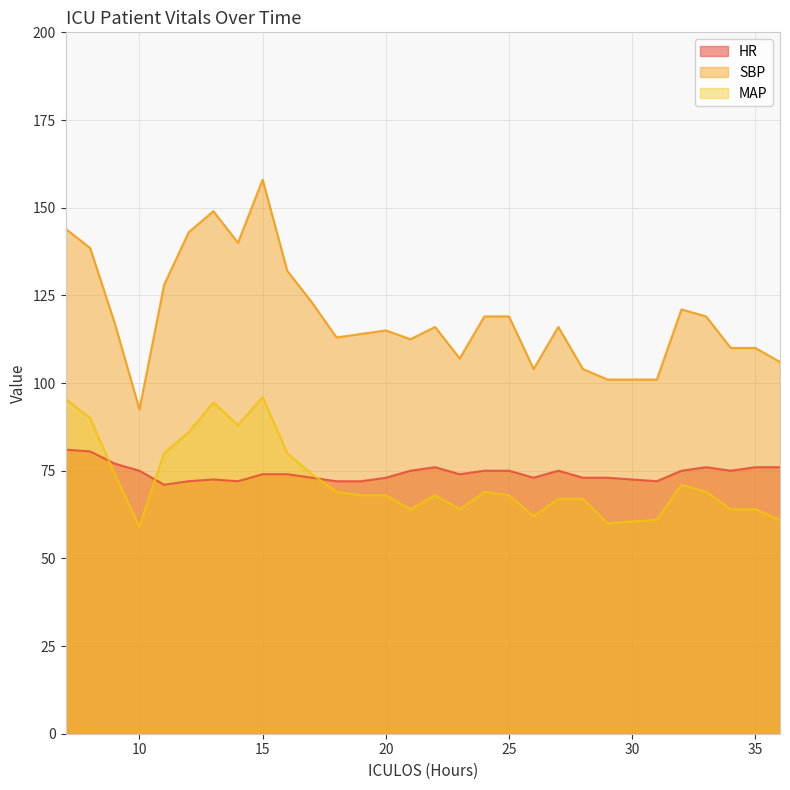

What are all the series names shown in the legend?

HR, SBP, MAP